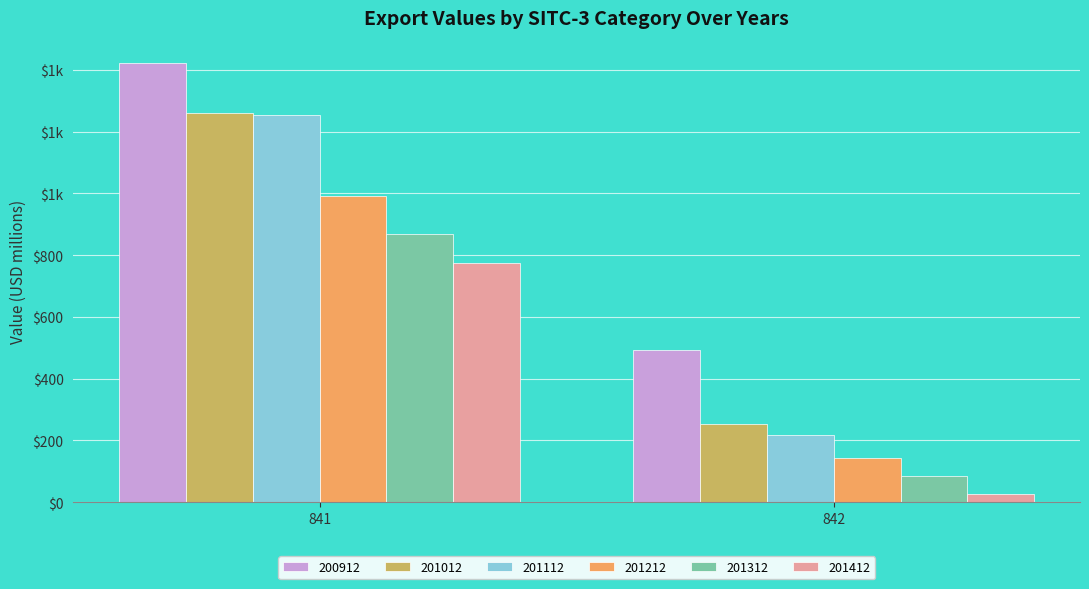

Does the chart contain any negative values?

No